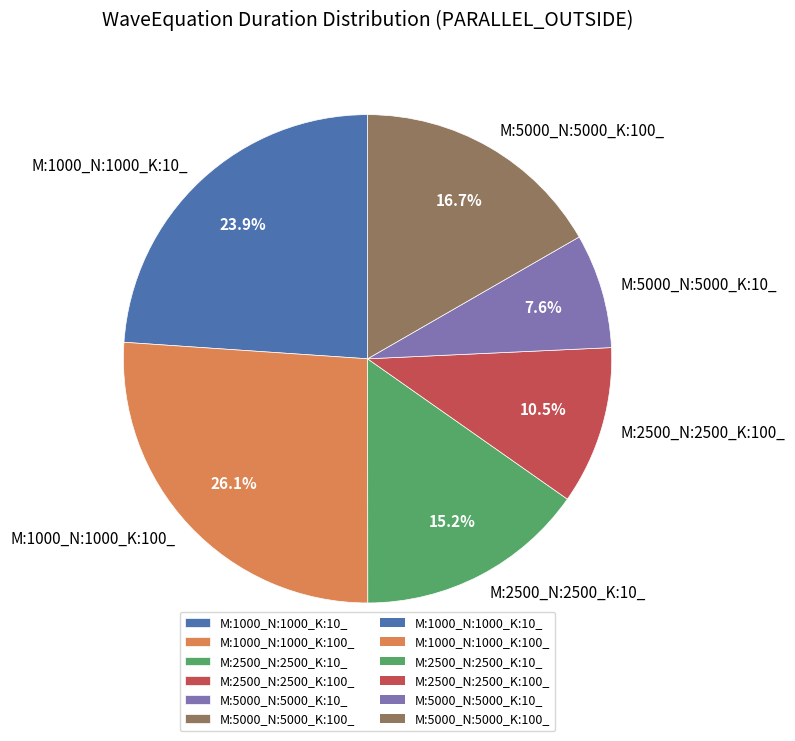

Is there a majority slice in this chart?

No